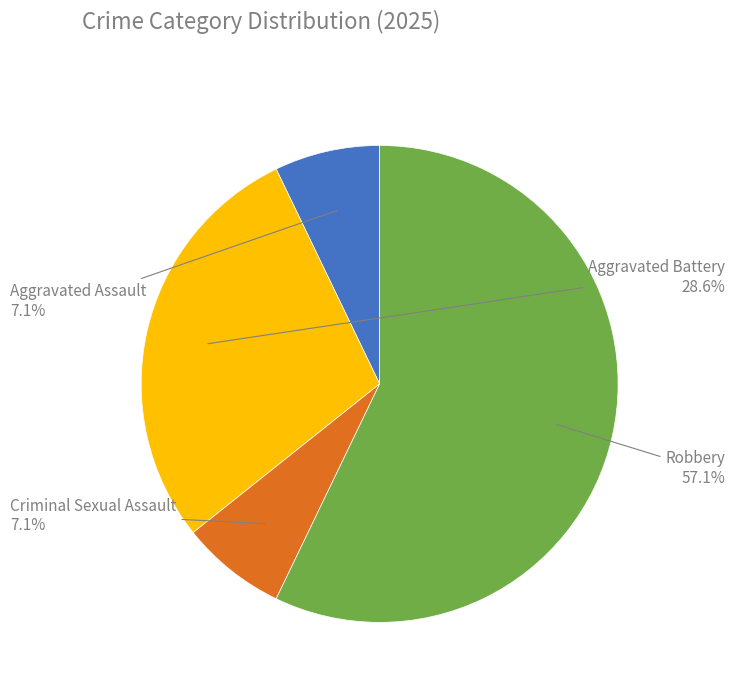

What is the majority slice?

Robbery